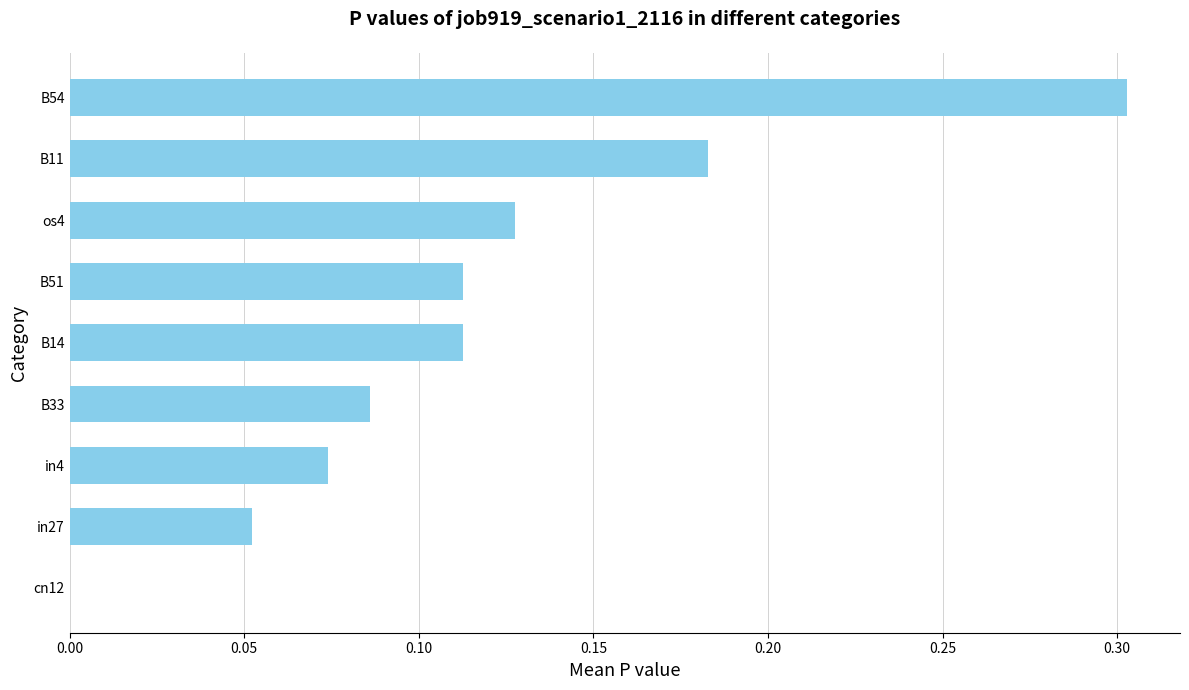

The value at in27 is 0.0. True or false?

False